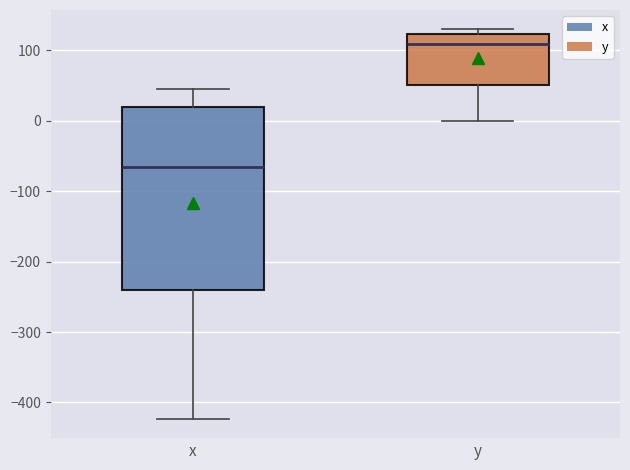

Reading left to right, read every box against the y-axis: the position of its median line, the range the box covers, and the ends of its whiskers. The values are not printed on the chart, so give them approximately, as read against the axis.

x: median -60, box -240 to 20, whiskers -420 to 40
y: median 110, box 50 to 120, whiskers 0 to 130